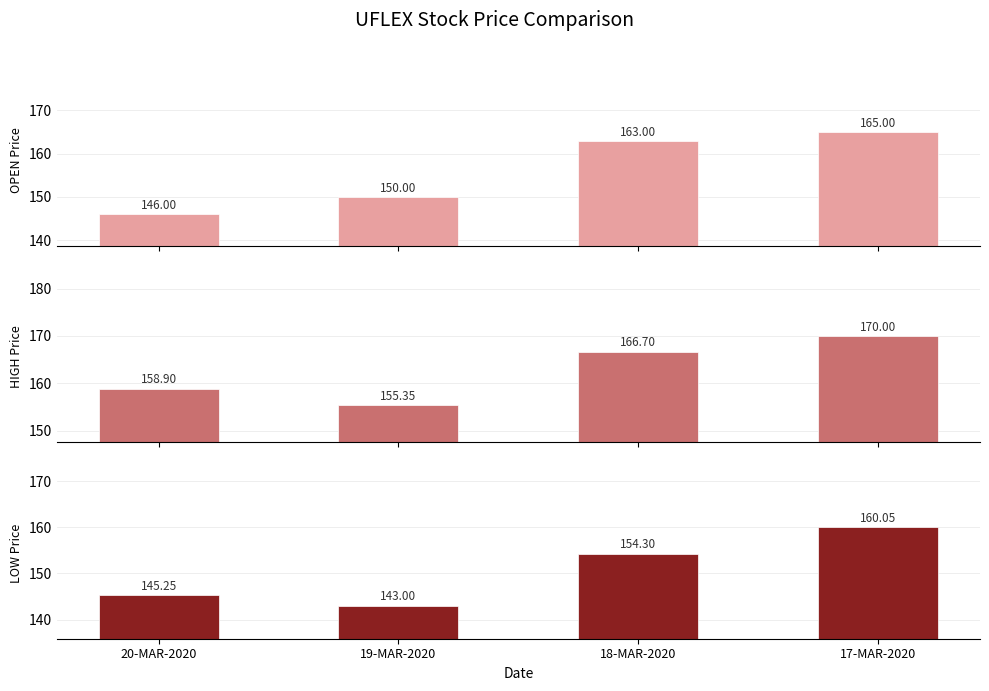

Rank the series at 20-MAR-2020 from lowest to highest value.

LOW, OPEN, HIGH